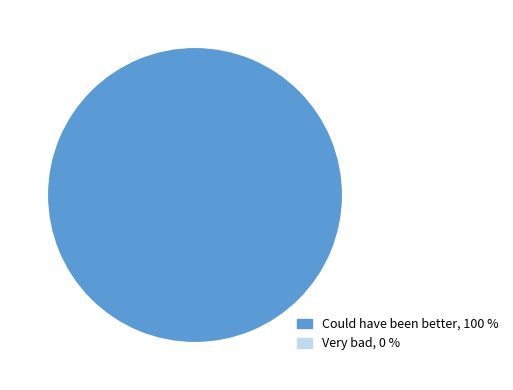

Is there a majority slice in this chart?

Yes